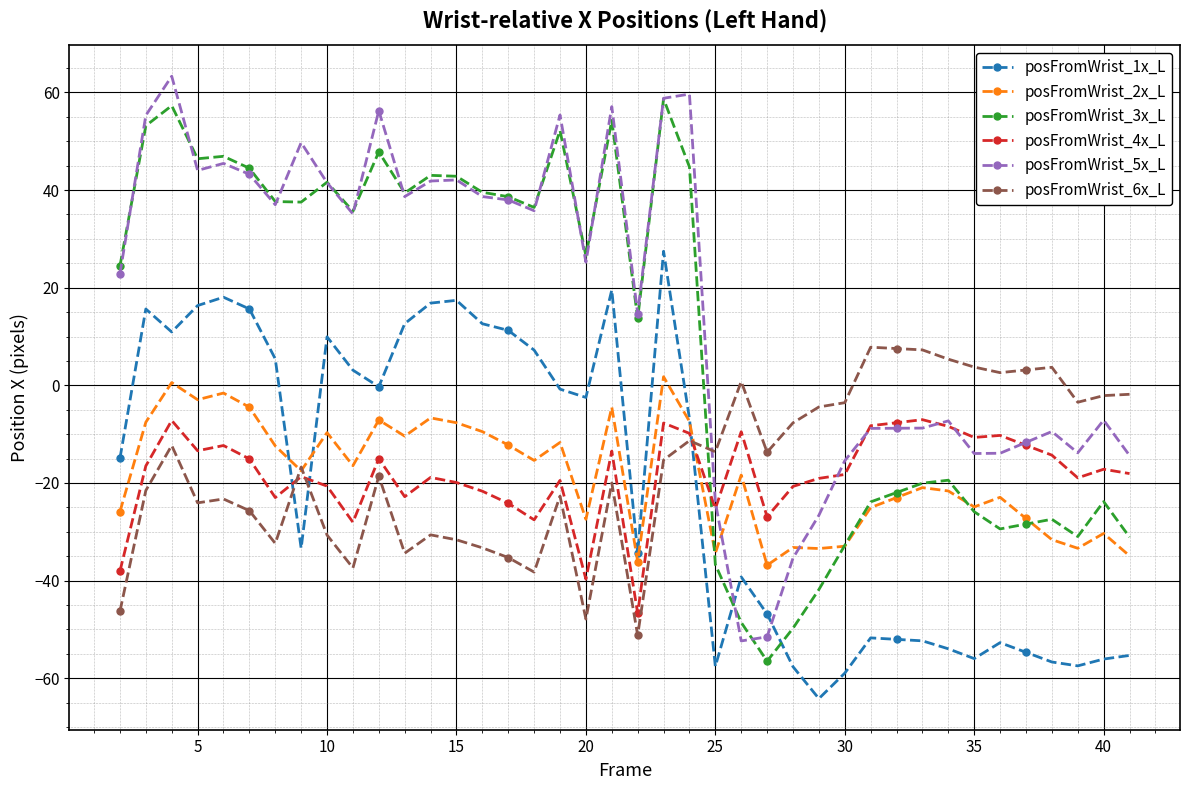

What is the maximum value shown in the chart?

63.3